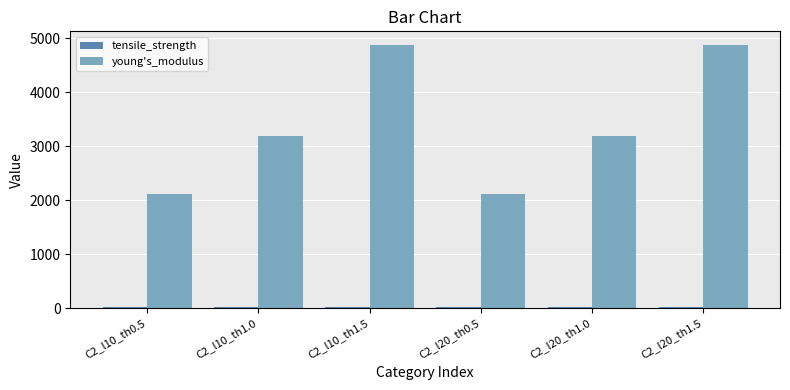

What is the highest value of the young's_modulus series?

4883.8